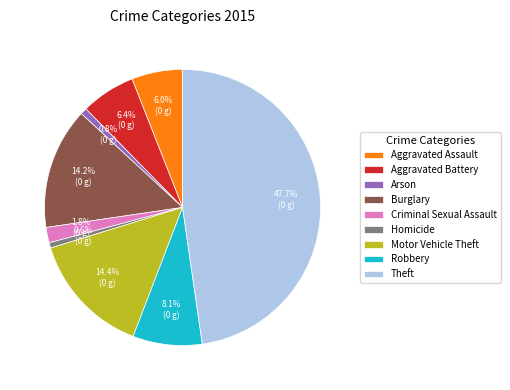

Is the sum of Robbery and Motor Vehicle Theft greater than half?

No